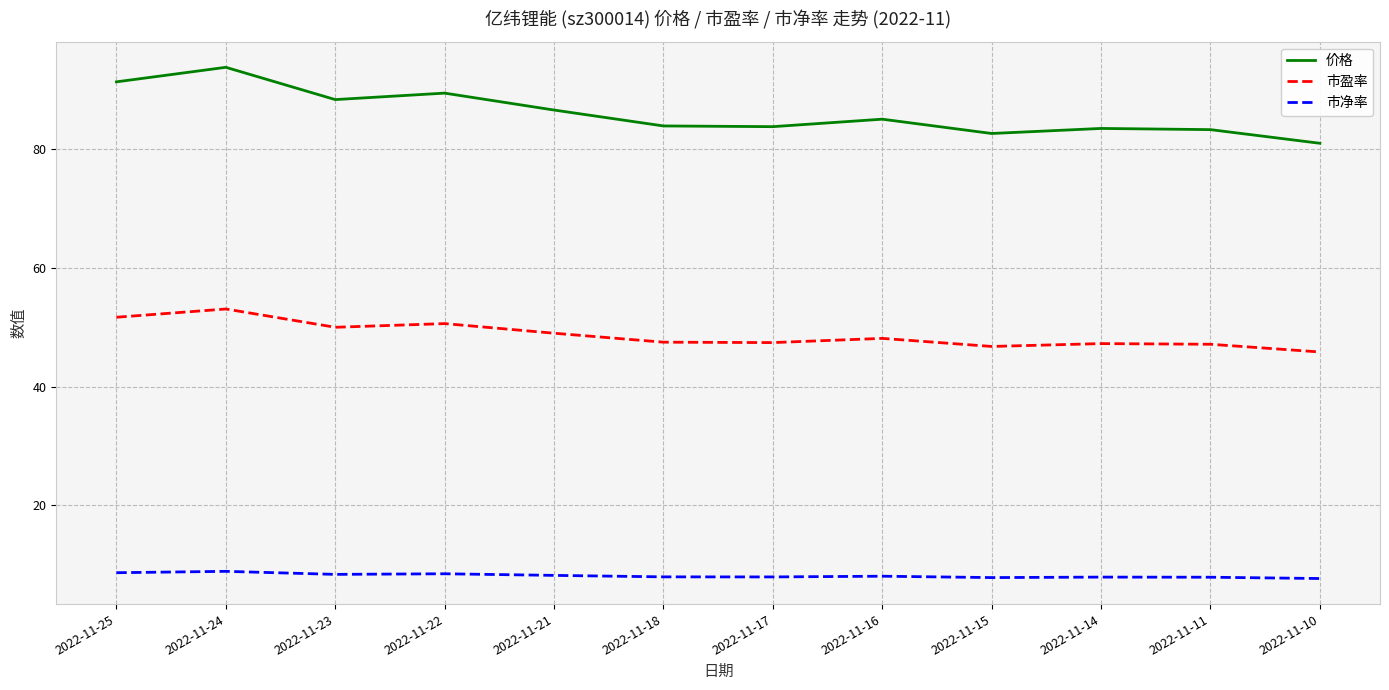

What is the difference between the highest and lowest values at 2022-11-14?

75.6